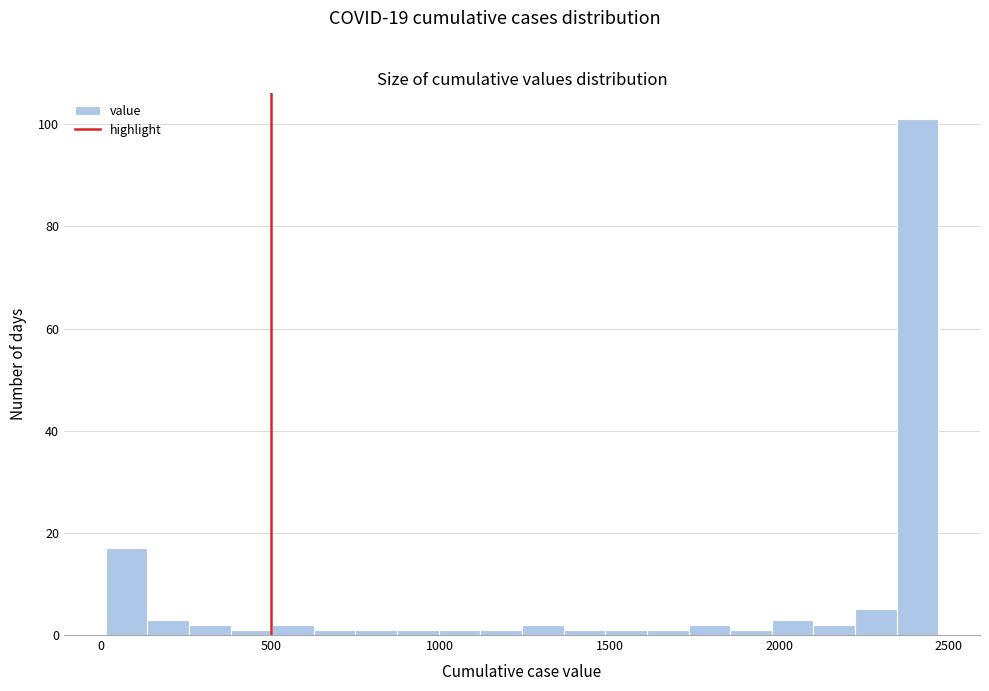

Read against the x-axis, roughly where is the centre of the tallest bar?

2400